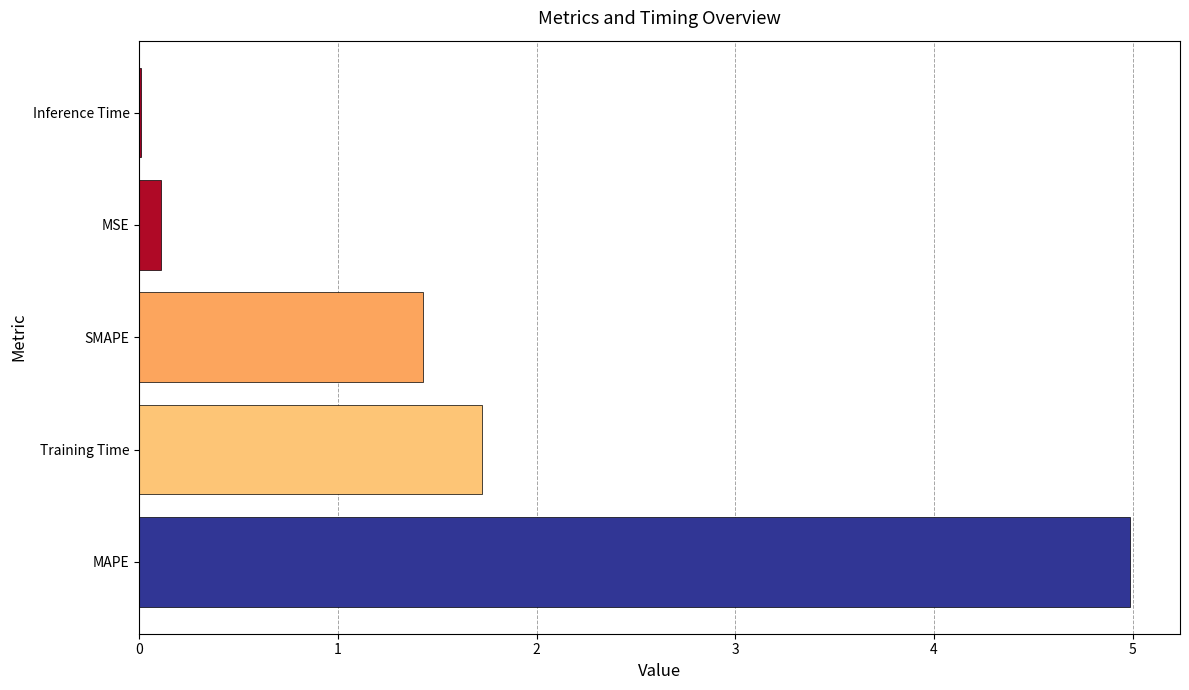

Count the number of categories in the chart.

5